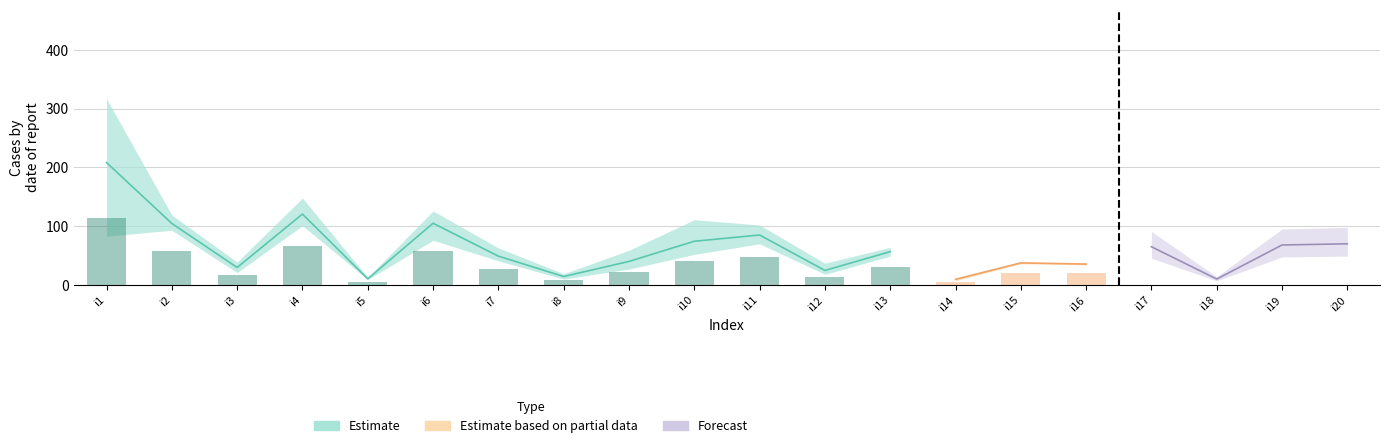

What is the approximate value of pi24 at i11, to the nearest 10?

80